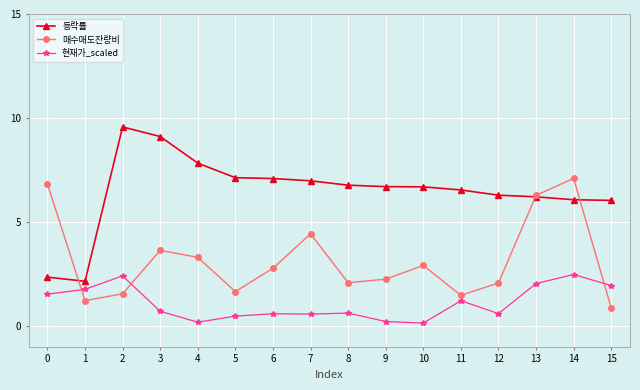

True or false: 현재가_scaled has more than 2 interior local peaks.

True